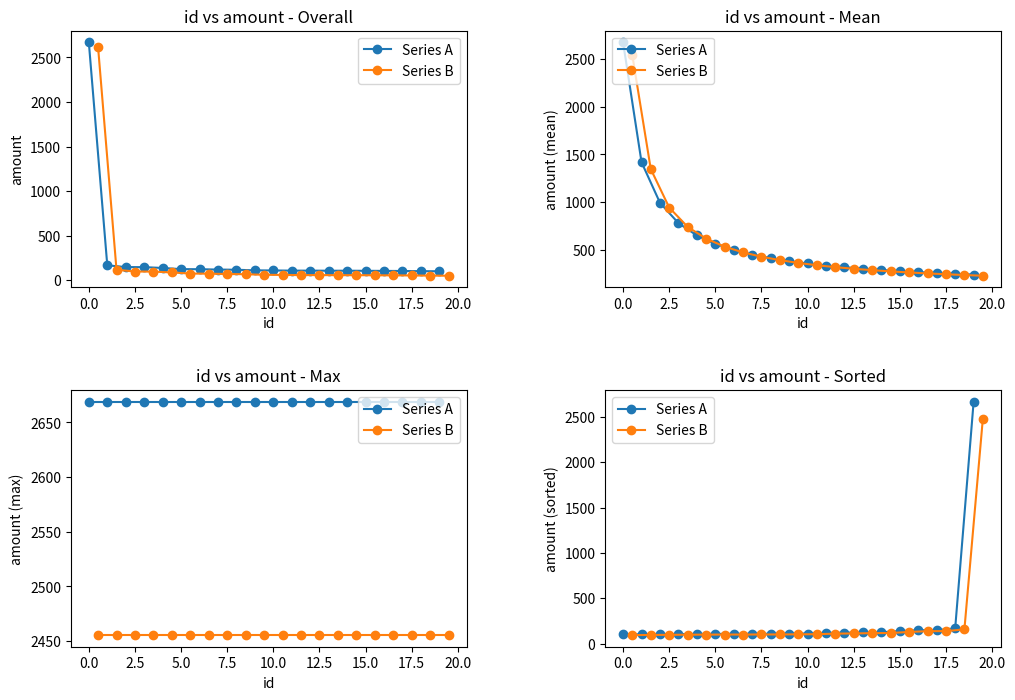

Between 11 and 15.0, which is larger?

11